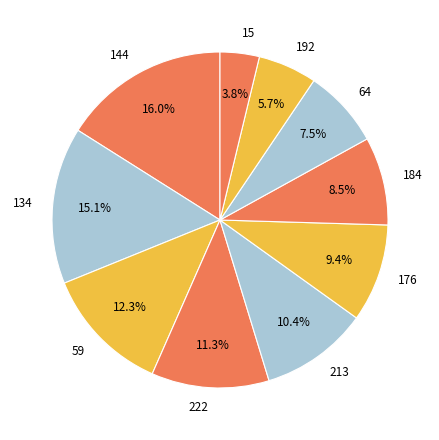

Between 222 and 15, which is larger?

222